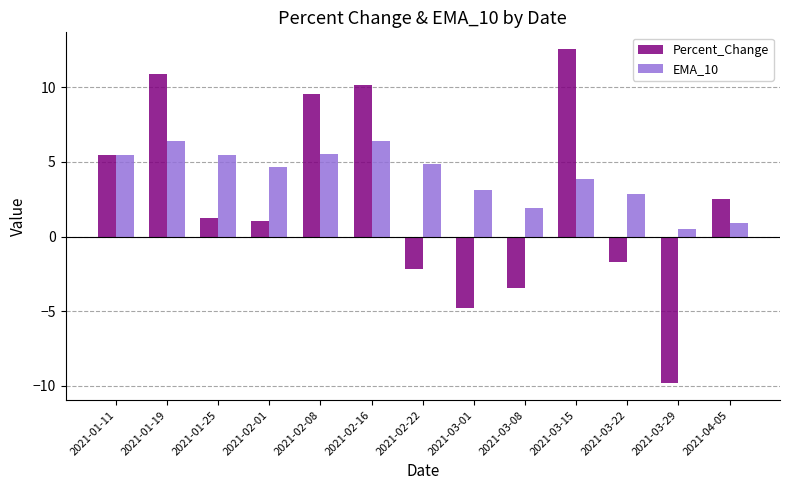

What is the label of the 3rd bar from the left?

2021-01-25